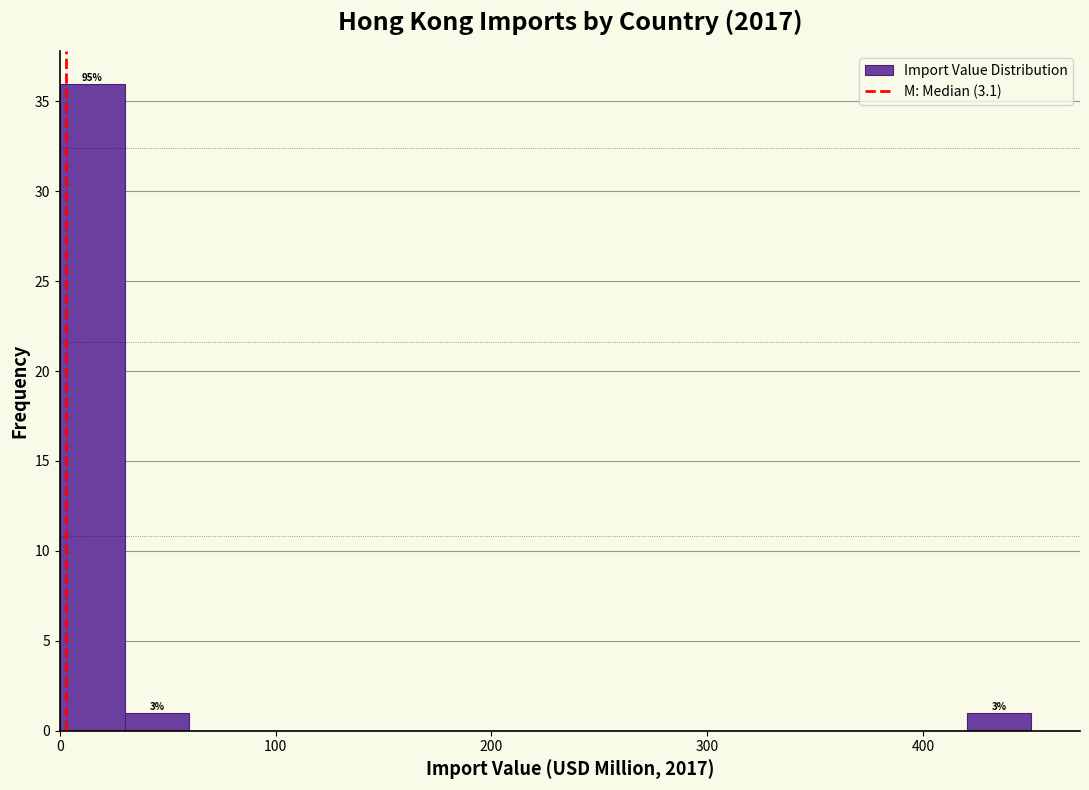

Read against the x-axis, roughly where is the centre of the tallest bar?

20